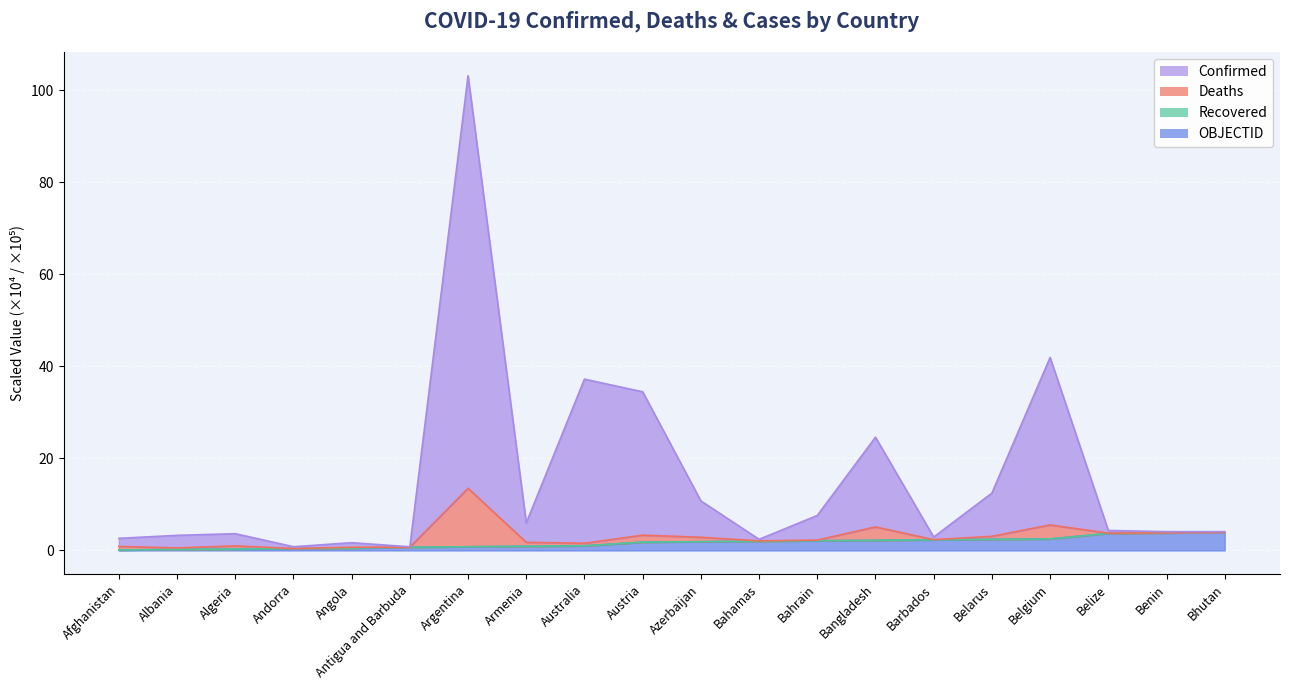

What value does the Confirmed series have at Bahamas?

2.4